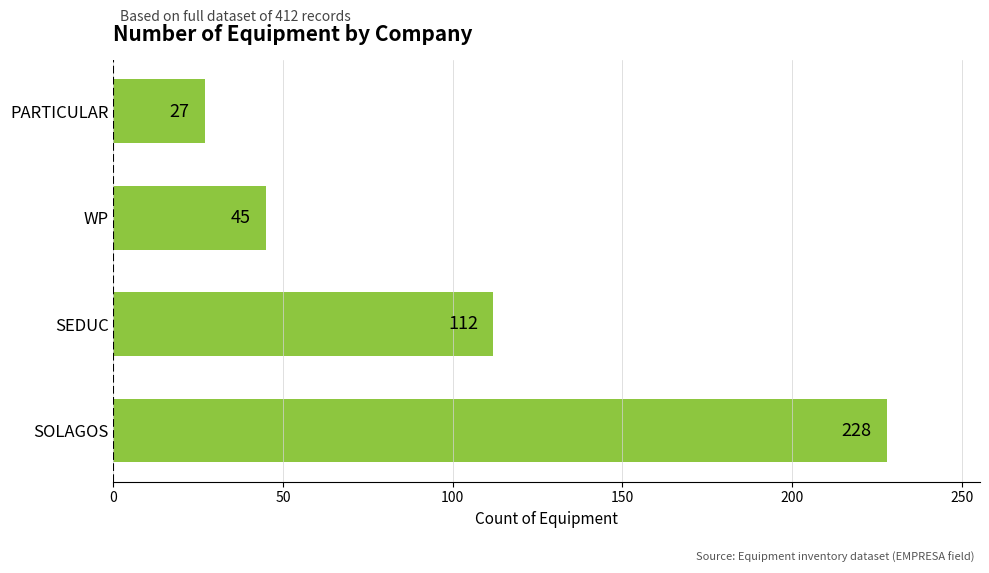

What is the difference between the maximum and minimum values?

201